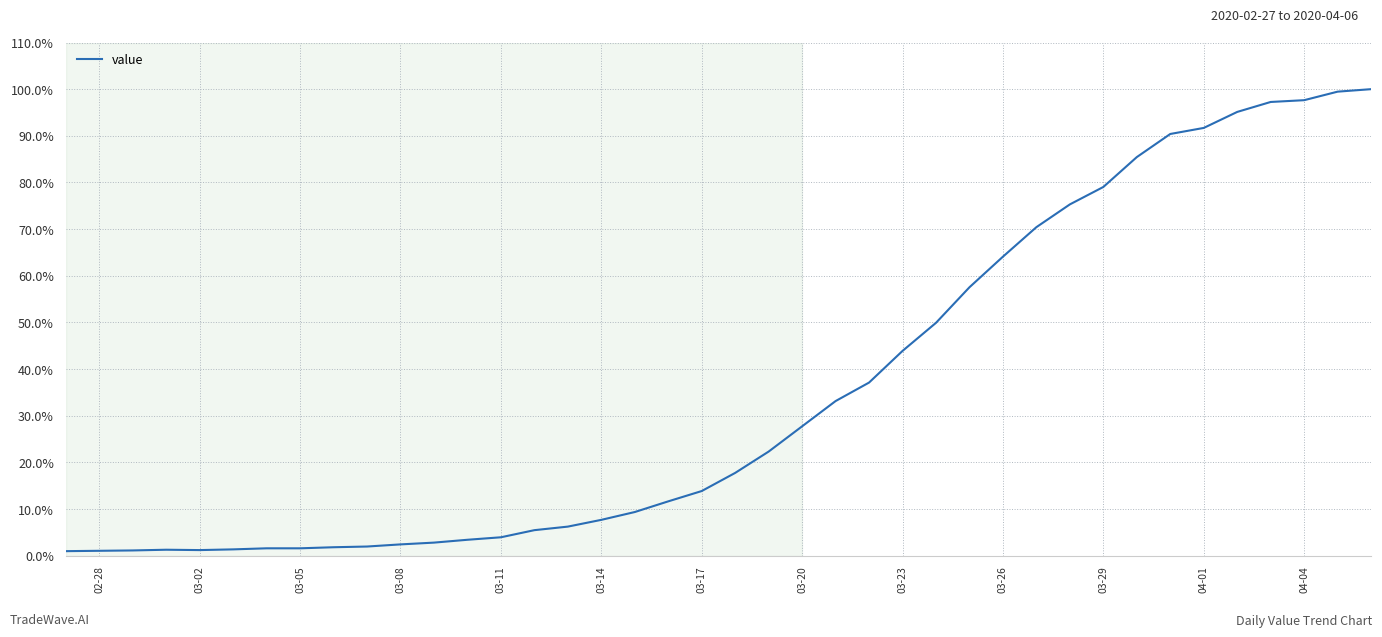

What is the difference between the maximum and minimum values?

99.0